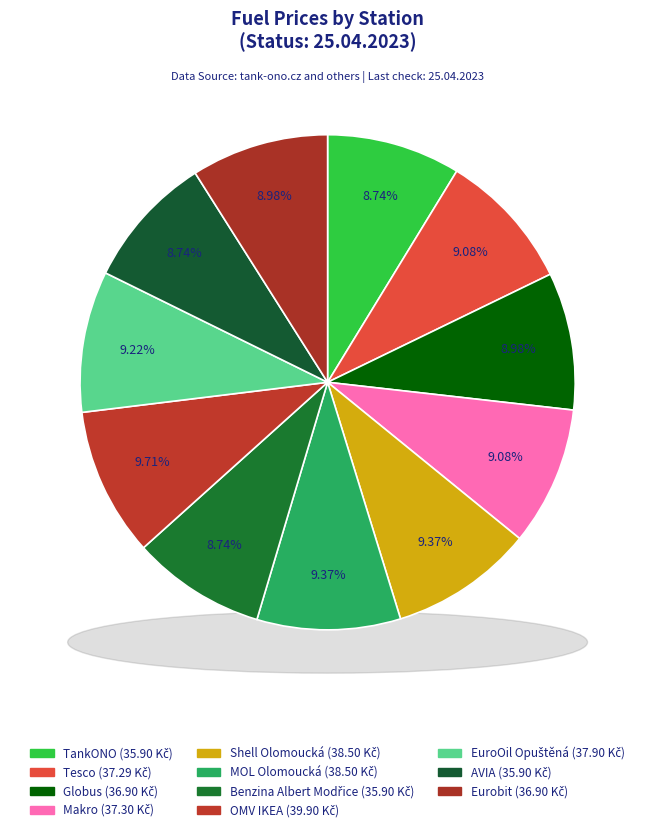

How many segments does this pie chart have?

11